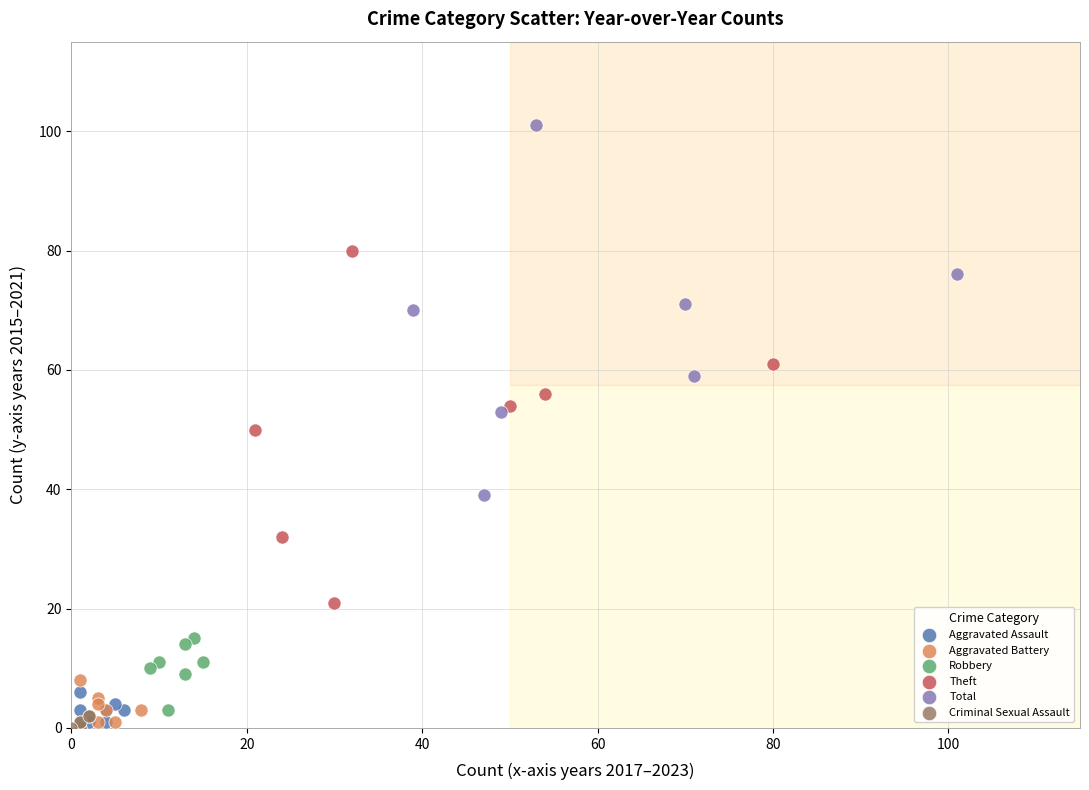

Which series reaches the maximum Y coordinate?

Total